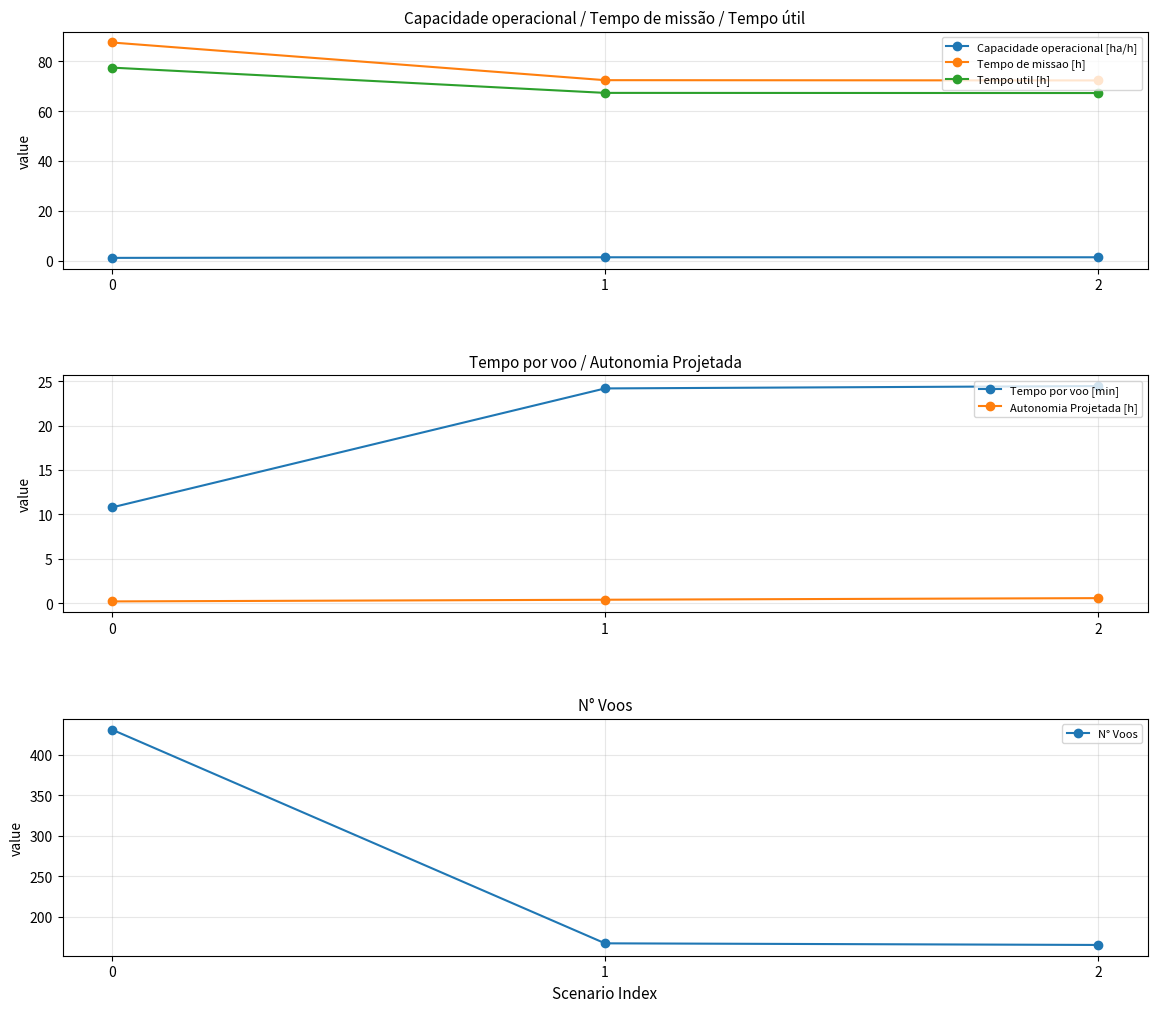

At 1, list the series in order from largest to smallest.

N° Voos, Tempo de missao [h], Tempo util [h], Tempo por voo [min], Capacidade operacional [ha/h], Autonomia Projetada [h]